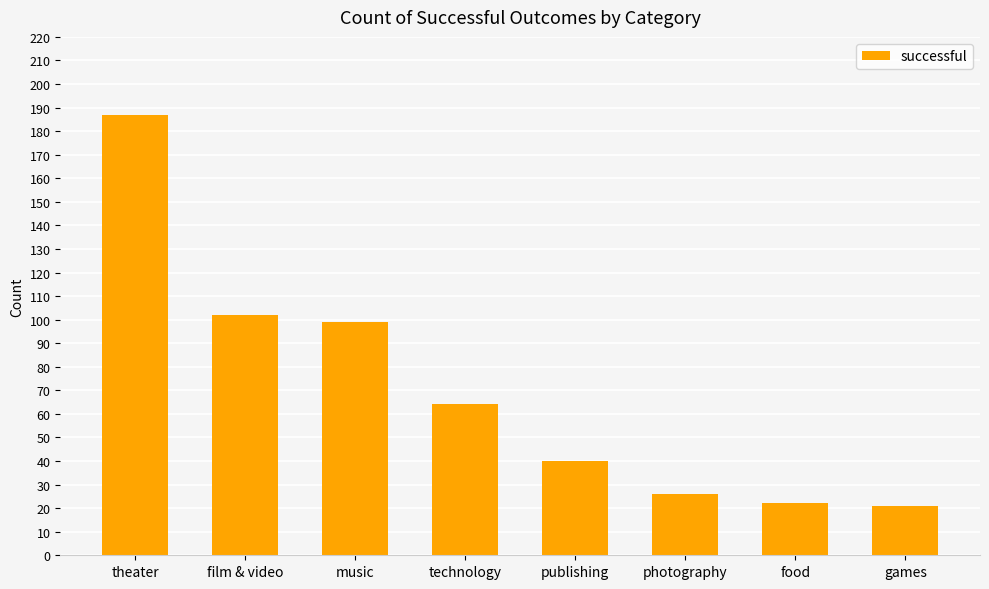

Which category has the highest value across all series?

theater